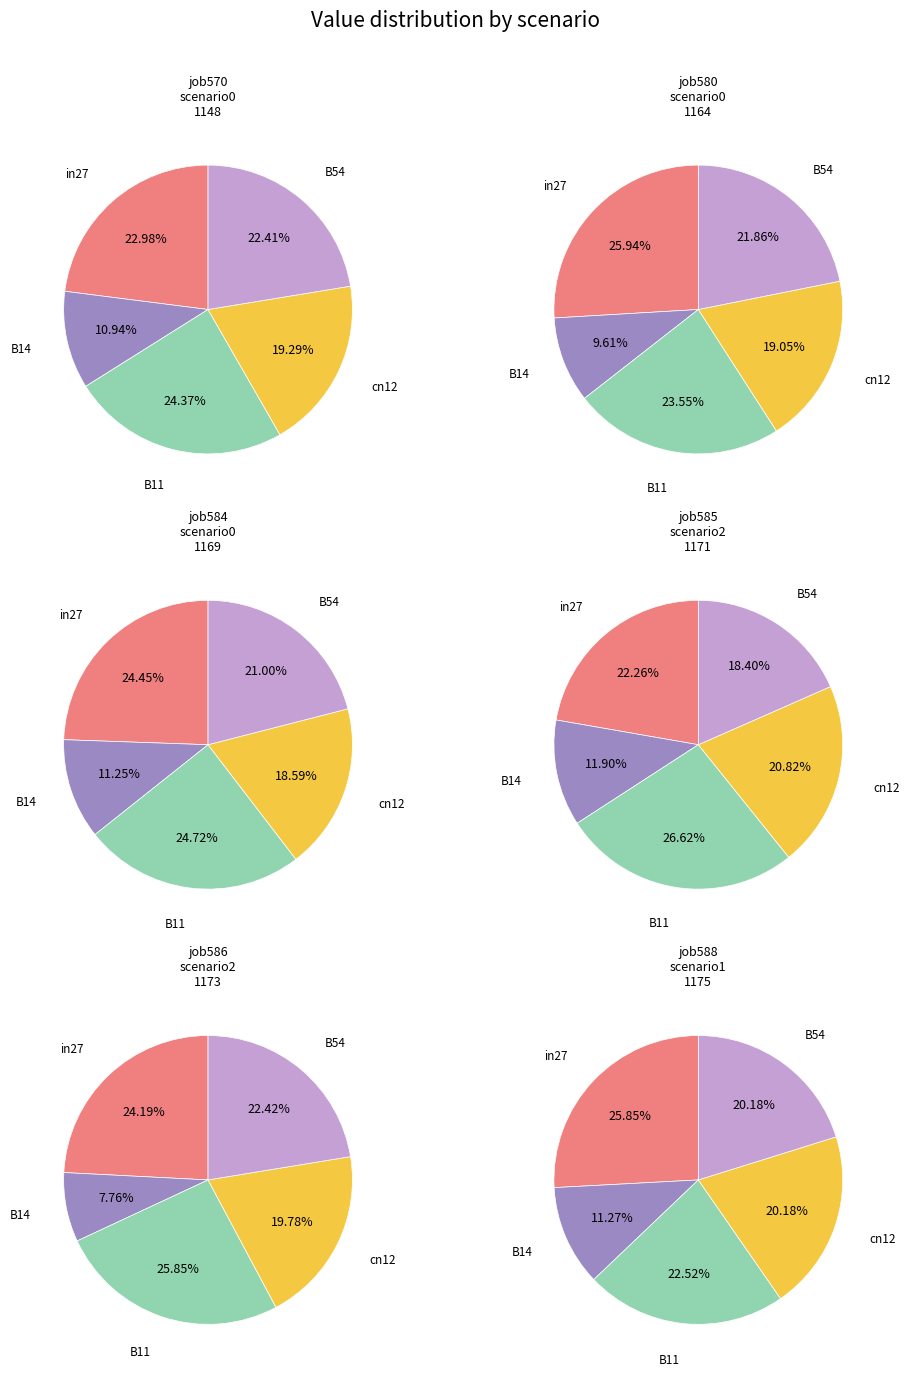

What is the largest slice in the pie chart?

B11